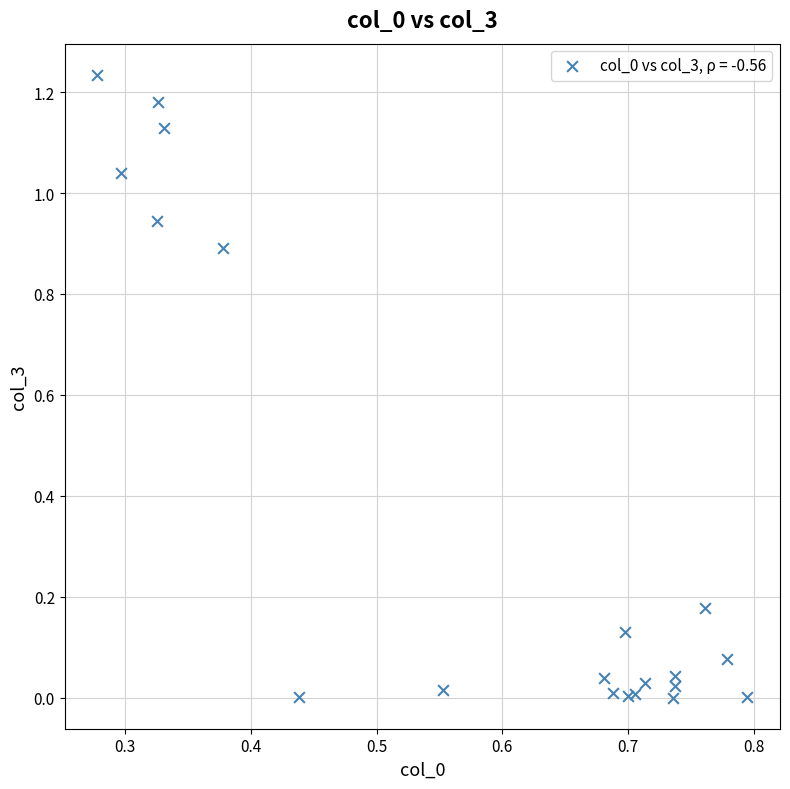

What is the range of X values (max minus min)?

0.5